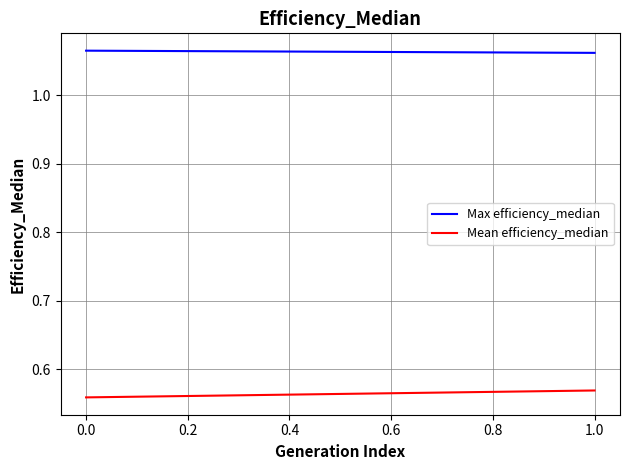

Count the number of data series in this chart.

2